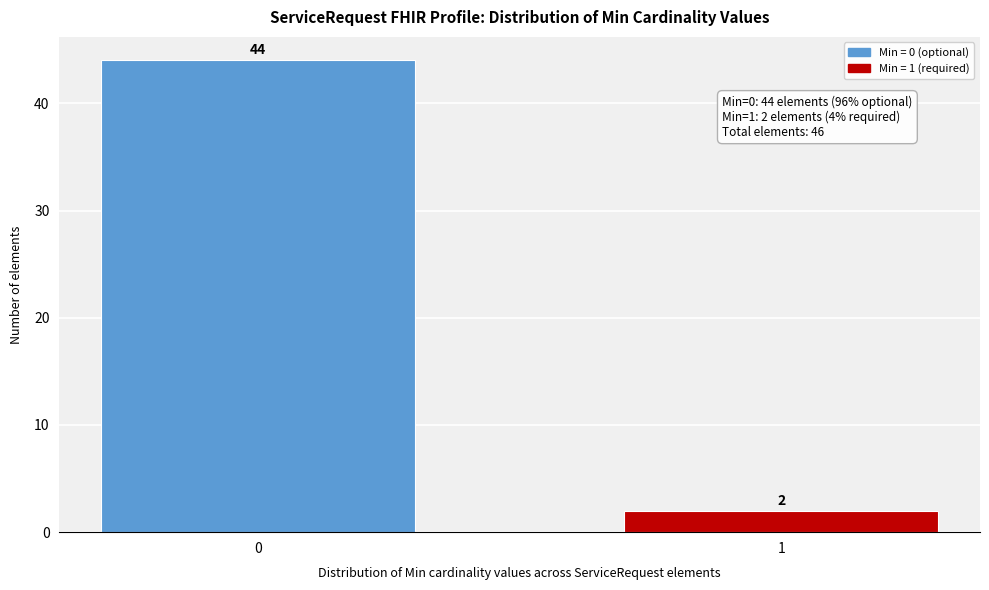

Reading left to right, transcribe all the data shown in this chart.

0=44	1=2